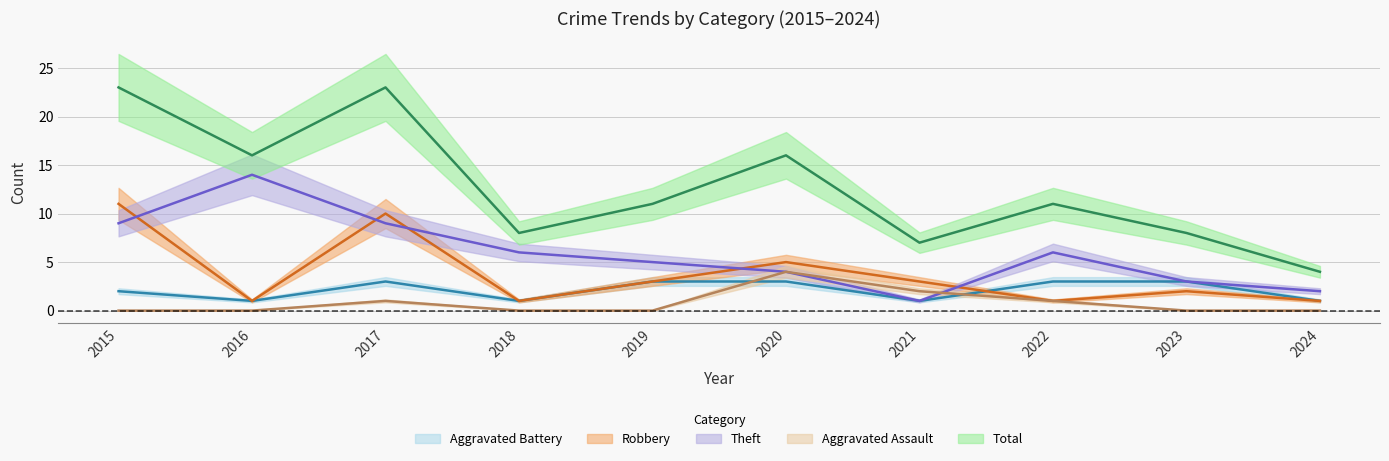

True or false: Total and Aggravated Assault intersect in this chart.

False